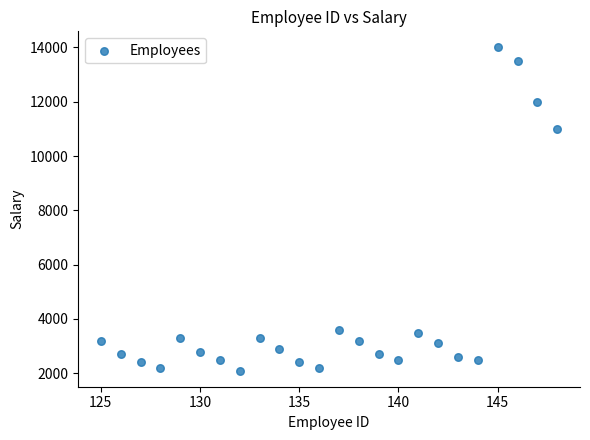

What is the range of Y values (max minus min)?

11900